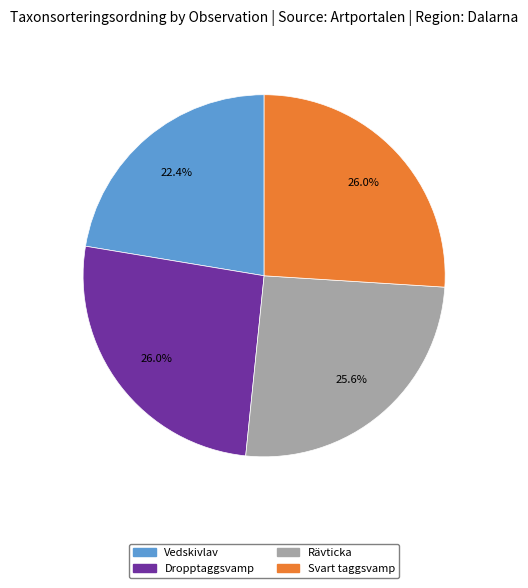

What is the ratio of the value at Rävticka to the value at Vedskivlav?

1.1